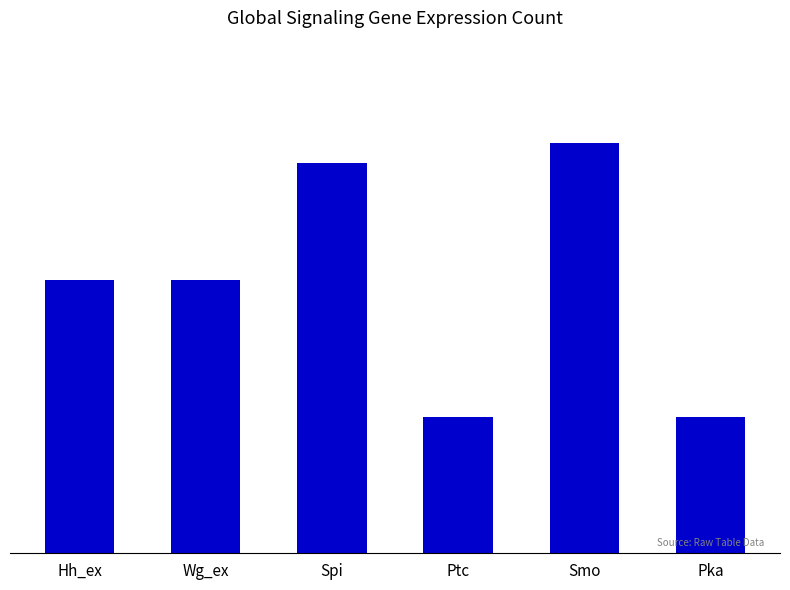

What value does the data have at Ptc, to the nearest 10?

10